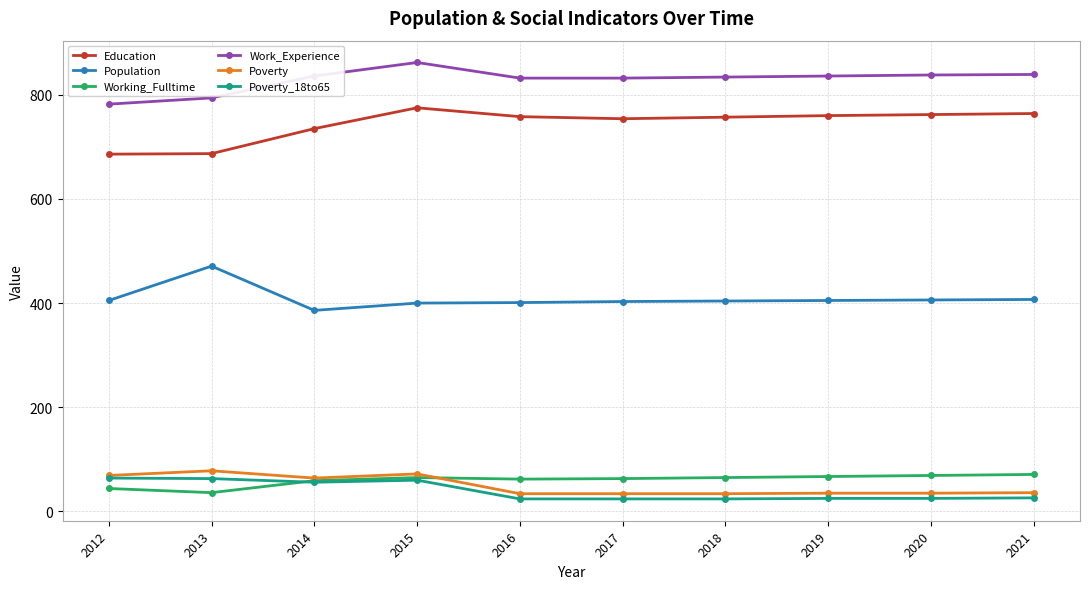

In Population, how many points are higher than both neighbors (excluding endpoints)?

1